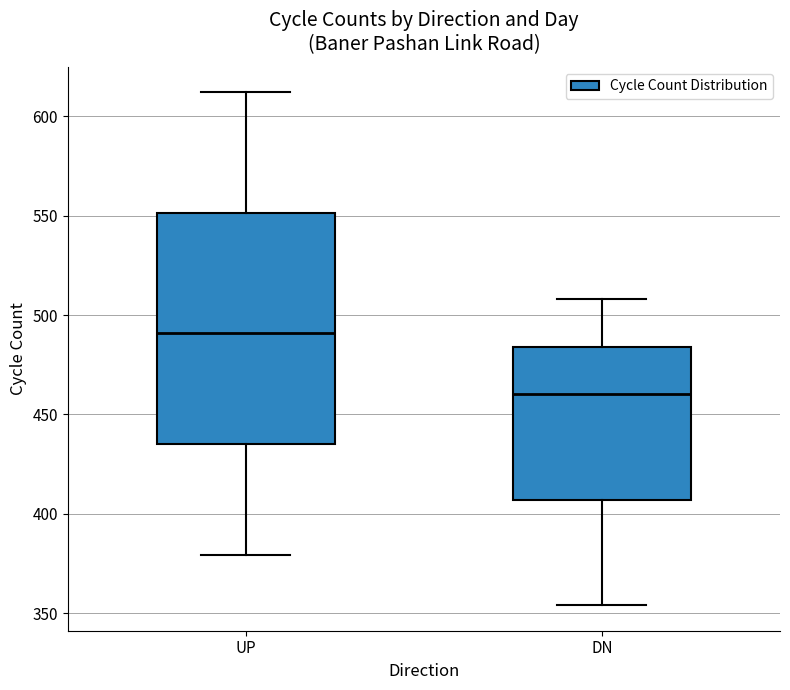

Reading left to right, transcribe this box plot: for each box, give where its median line is, the range the box spans, and where its two whiskers end, as read against the y-axis. The values are not printed on the chart, so give them approximately, as read against the axis.

UP: median 490, box 435 to 550, whiskers 380 to 610
DN: median 460, box 405 to 485, whiskers 355 to 510